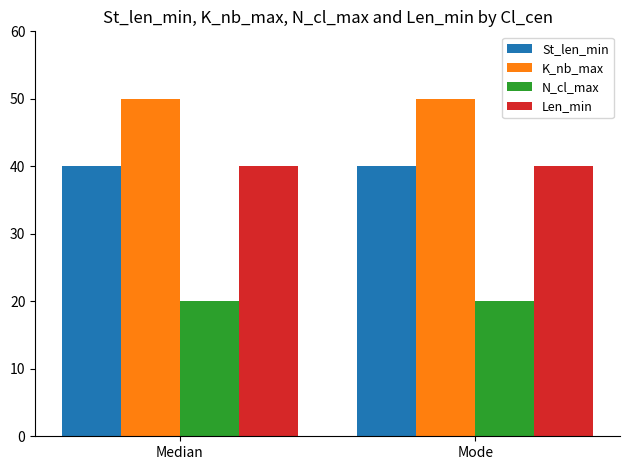

Read the Len_min value at Mode.

40